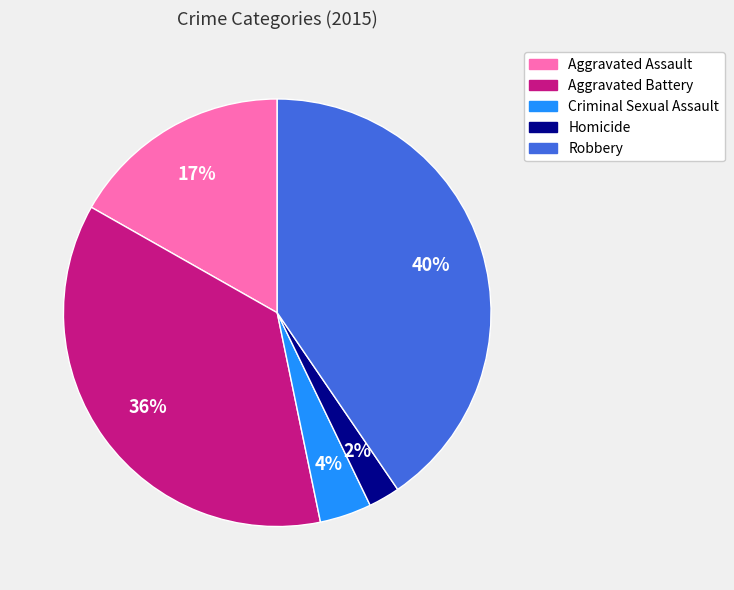

Which has a higher value, Aggravated Assault or Criminal Sexual Assault?

Aggravated Assault